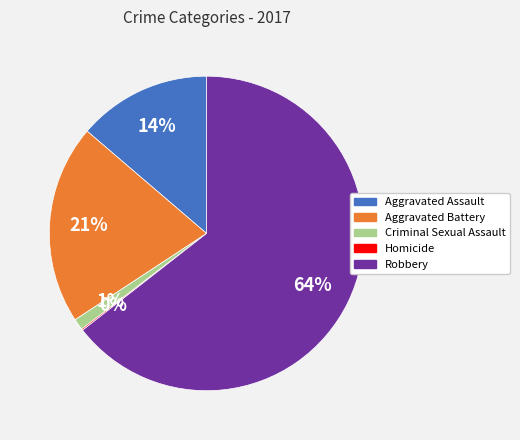

To the nearest percent, what percentage of the pie is Aggravated Battery?

21%